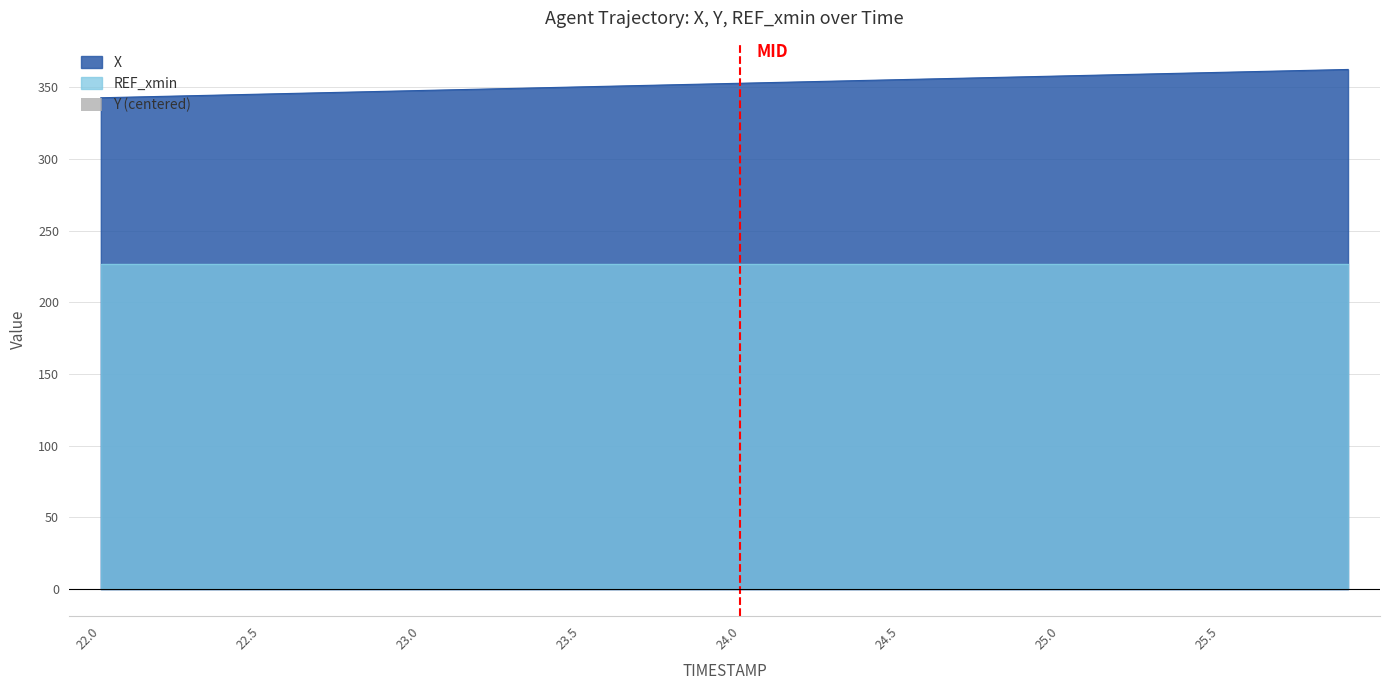

The value of X at 24.0 is 352.7. True or false?

True